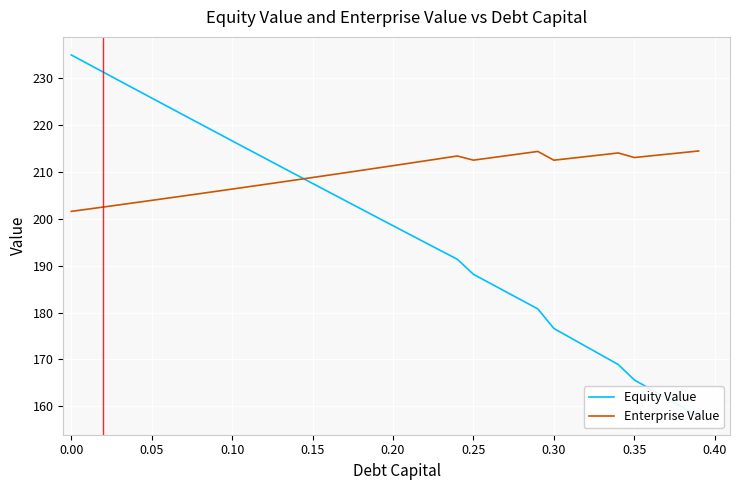

What is the minimum value for Enterprise Value?

201.6